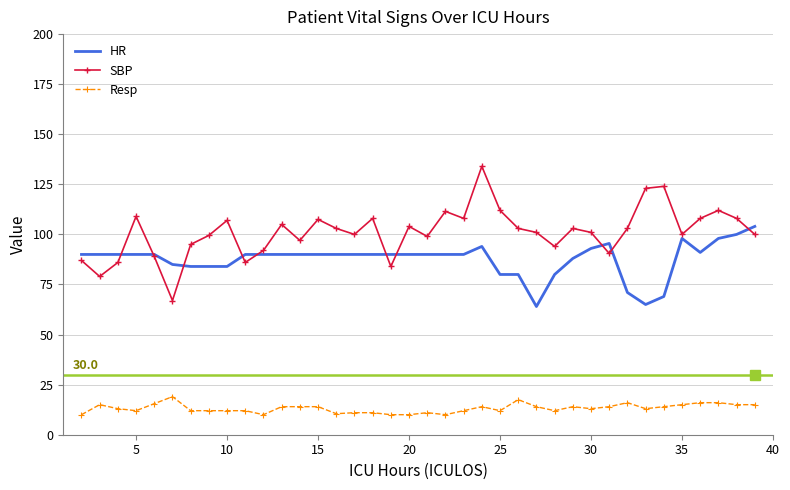

What is the maximum value for HR?

104.0